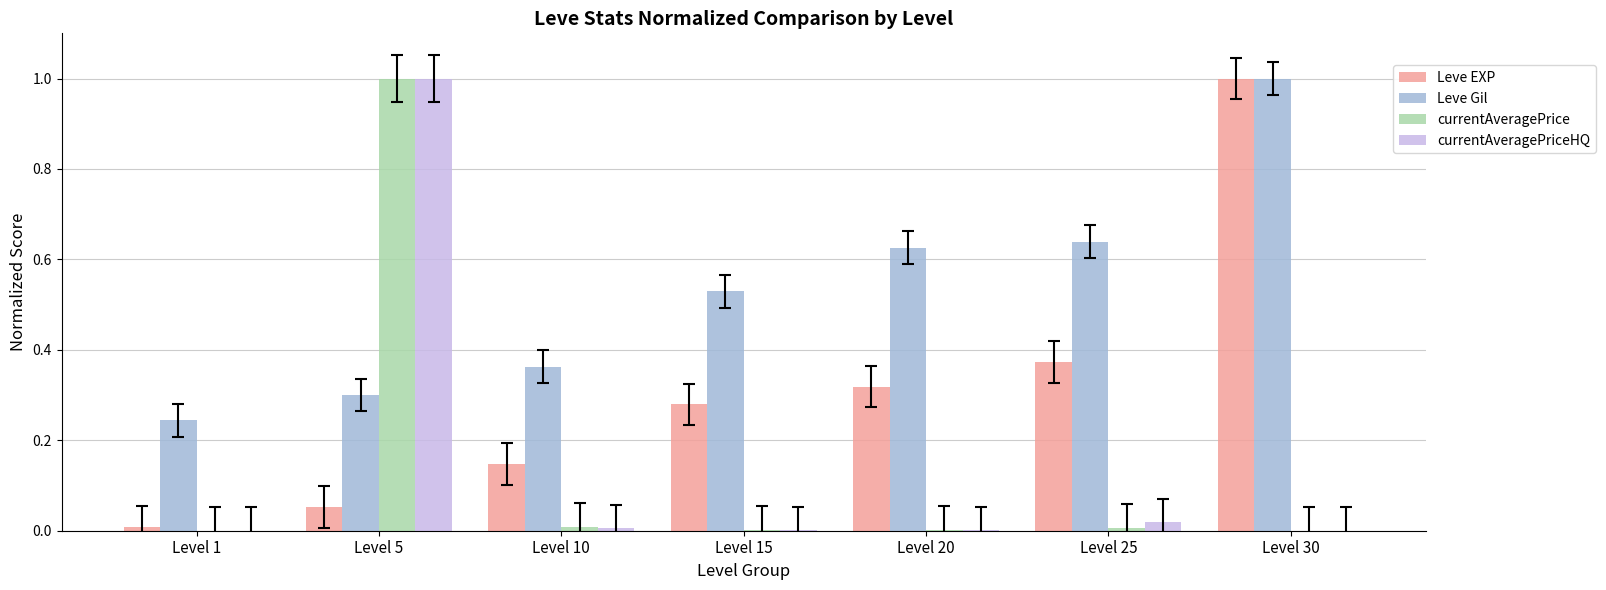

Is it true that Leve EXP equals 1.0 at Level 30?

True